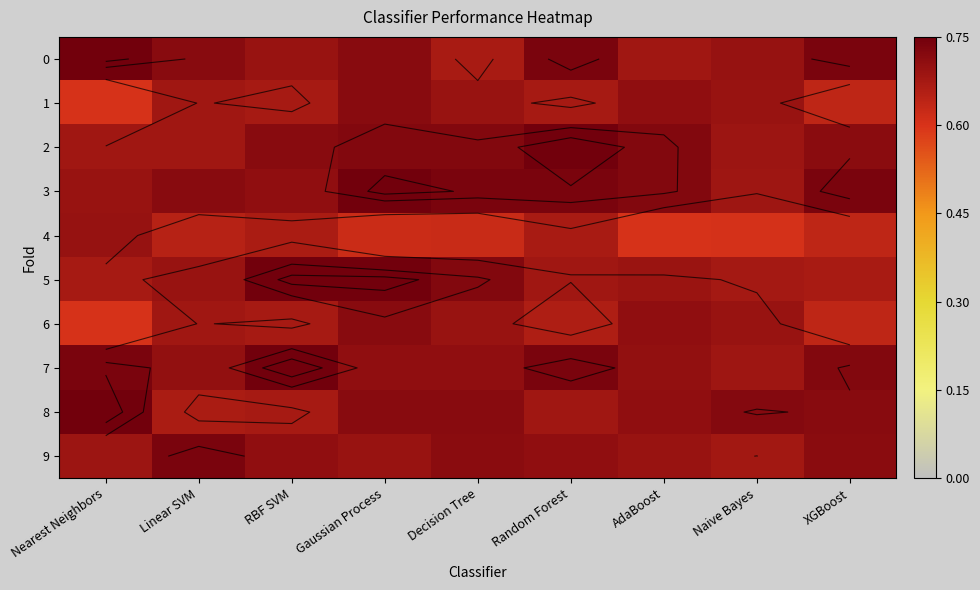

Read the 8 value at Naive Bayes.

0.7